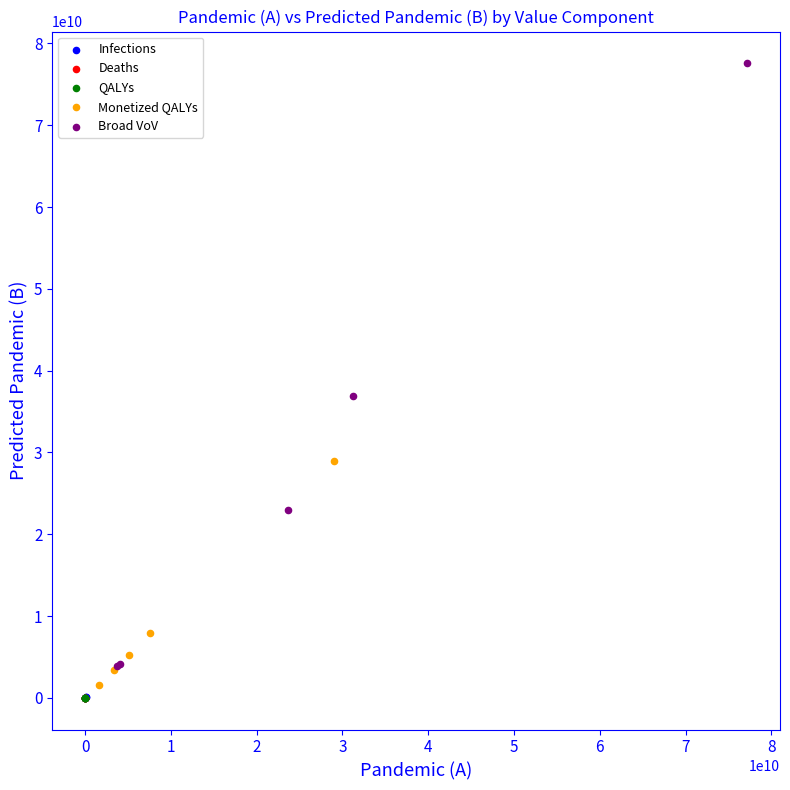

Which series has the largest Y range (max minus min)?

Broad VoV